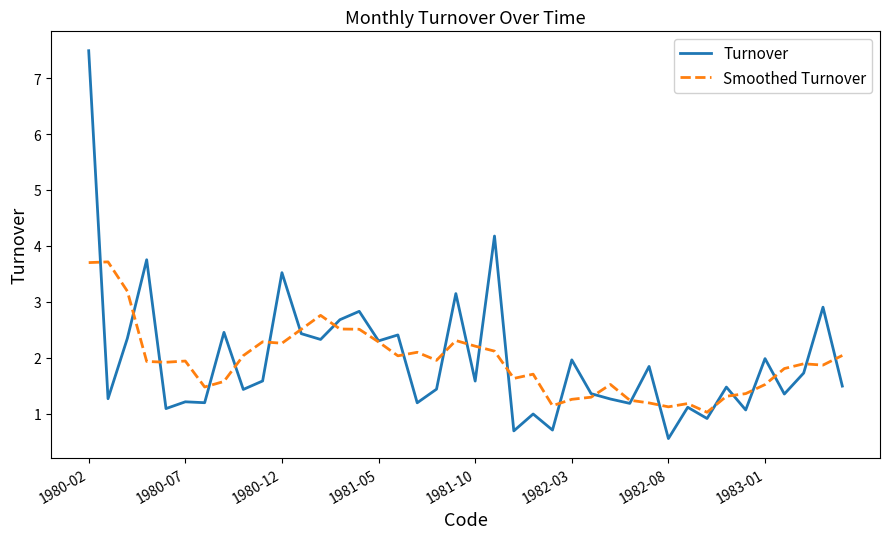

What is the lowest value of the Smoothed Turnover series?

1.0